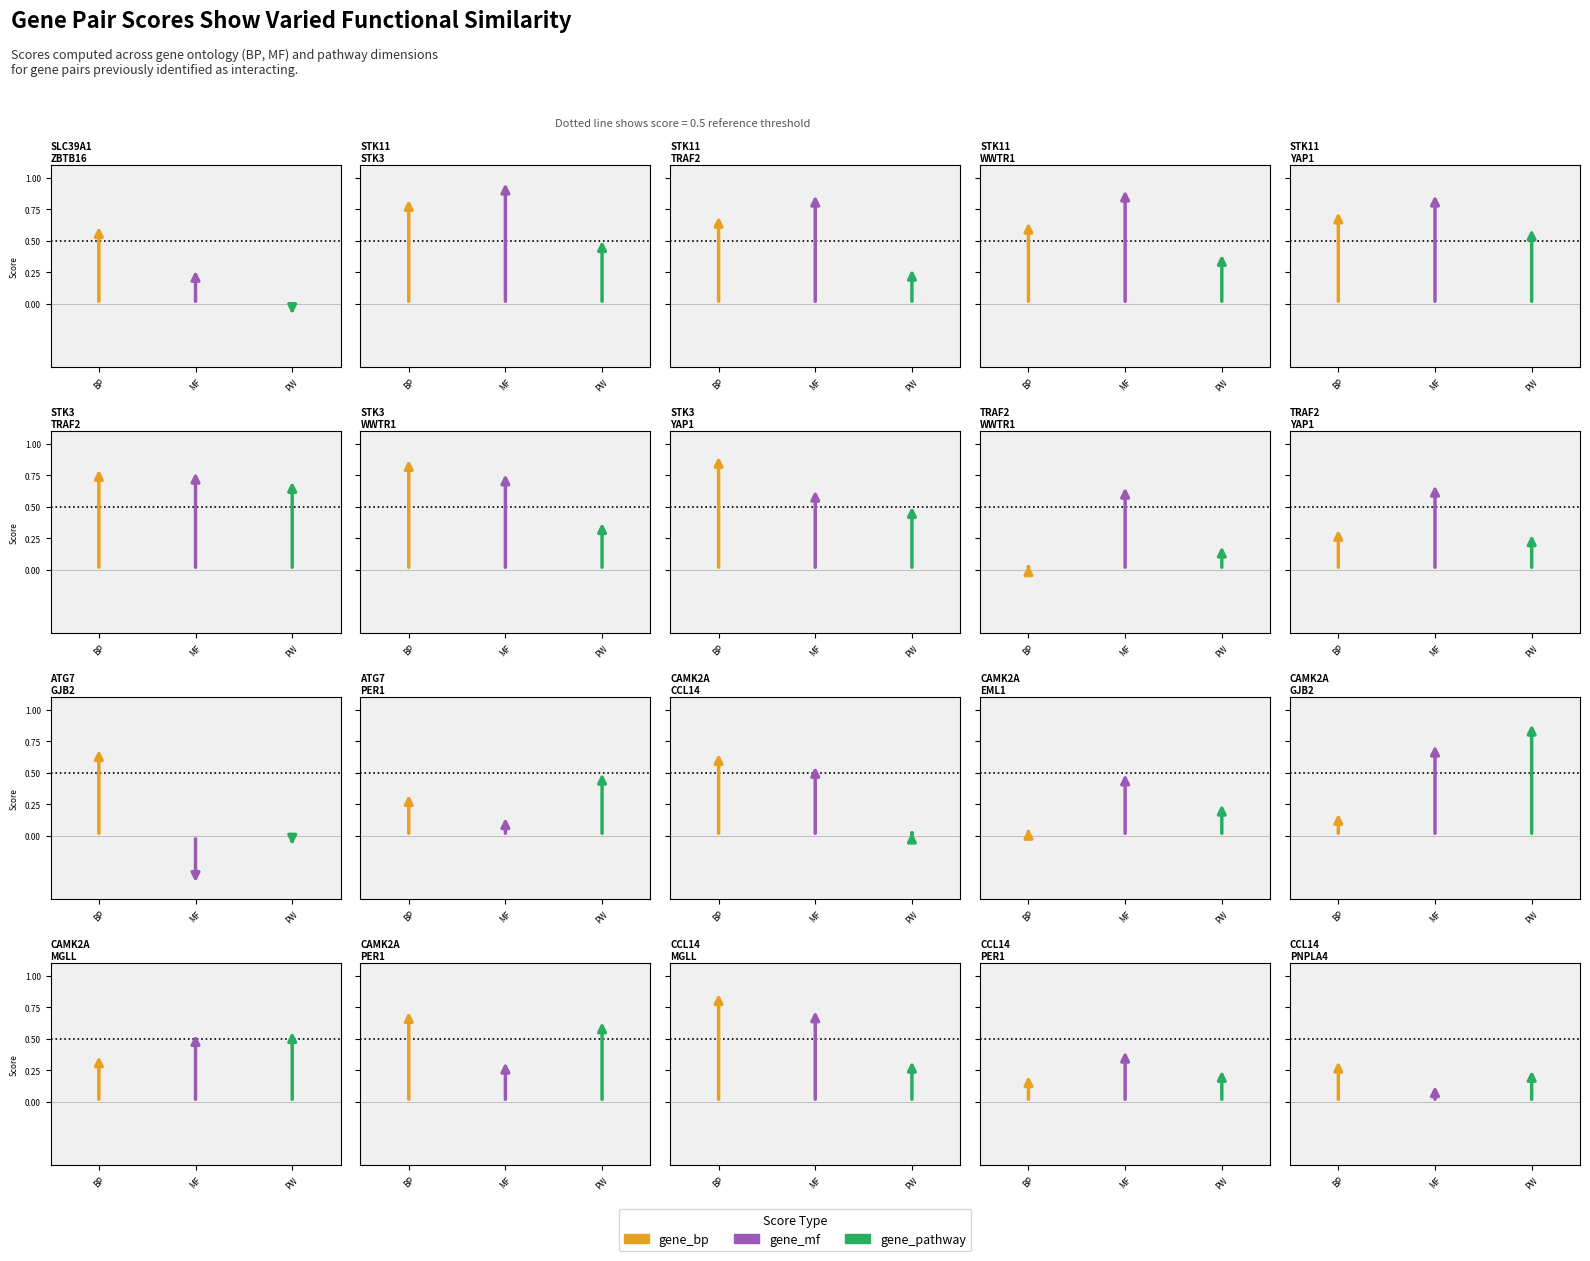

Which series contains the highest Y value?

gene_mf